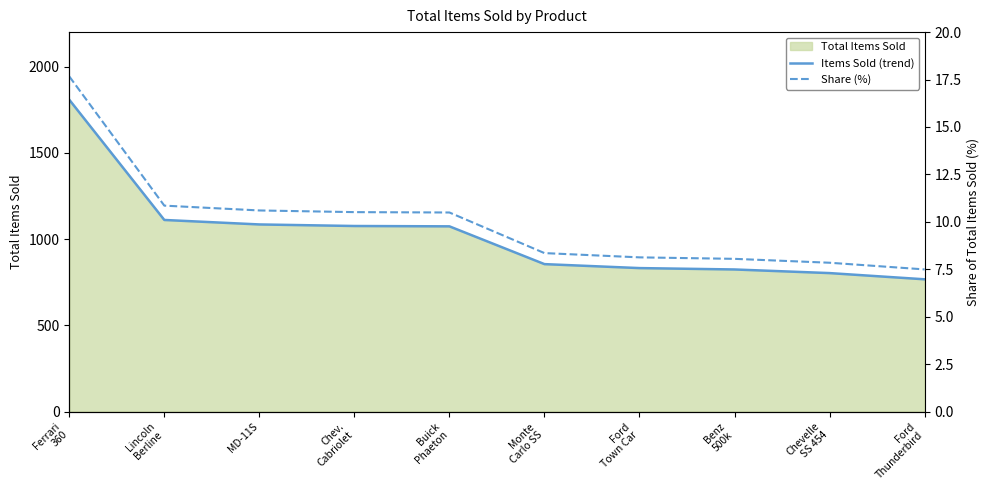

Which category has the lowest value in the Share (%) series?

Ford
Thunderbird